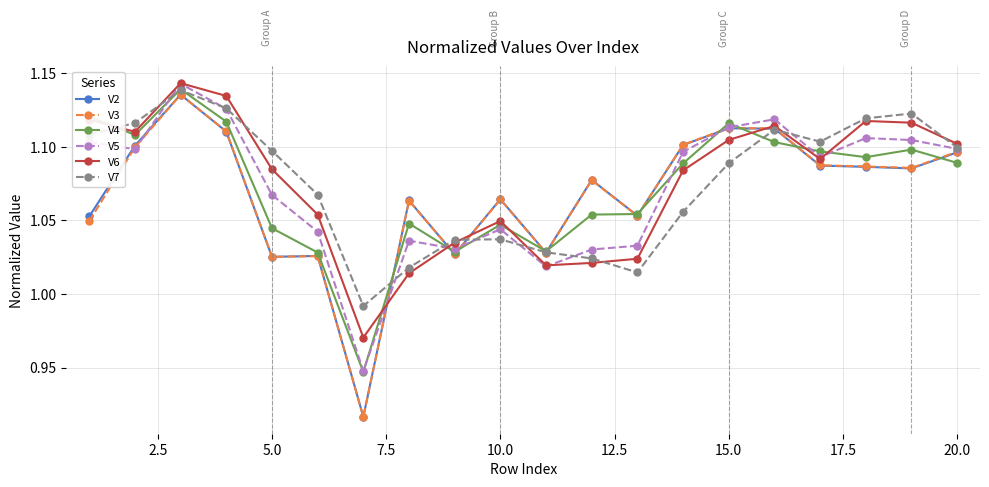

Count the V3 values in the range 1 to 2.

19